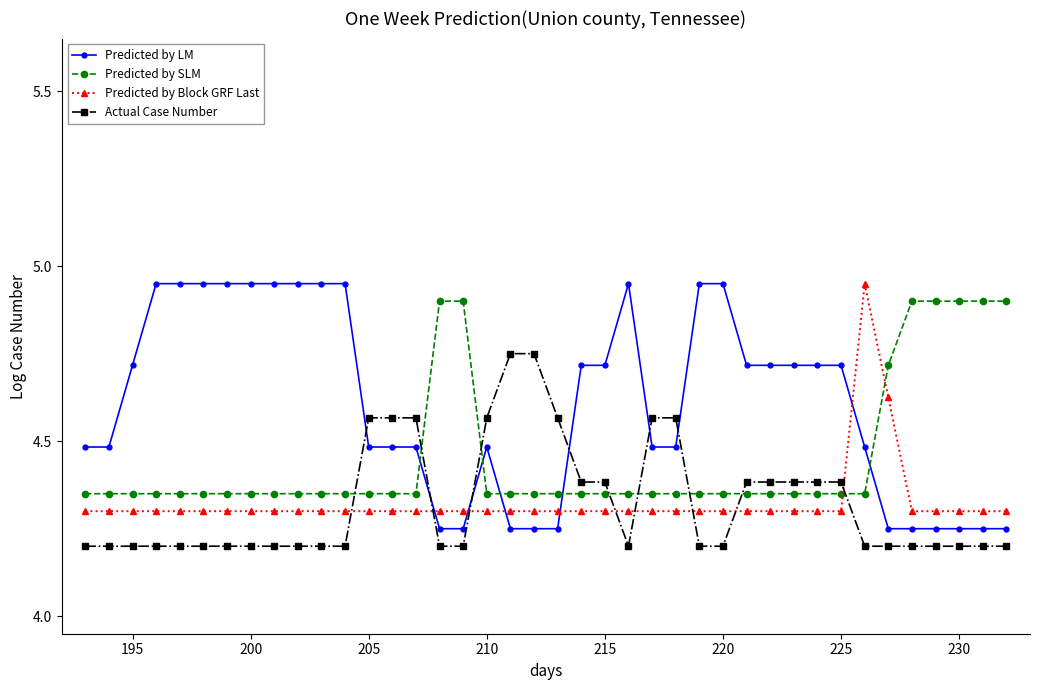

At how many categories does at least one series exceed 4?

40